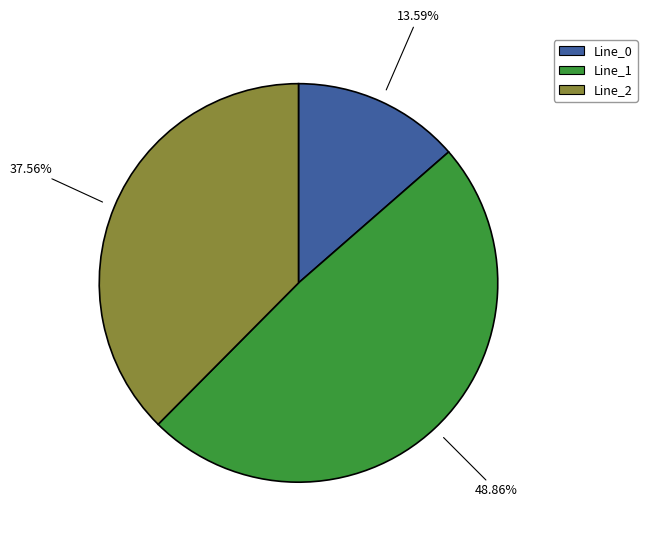

True or false: Line_2 accounts for 30% of the total.

False